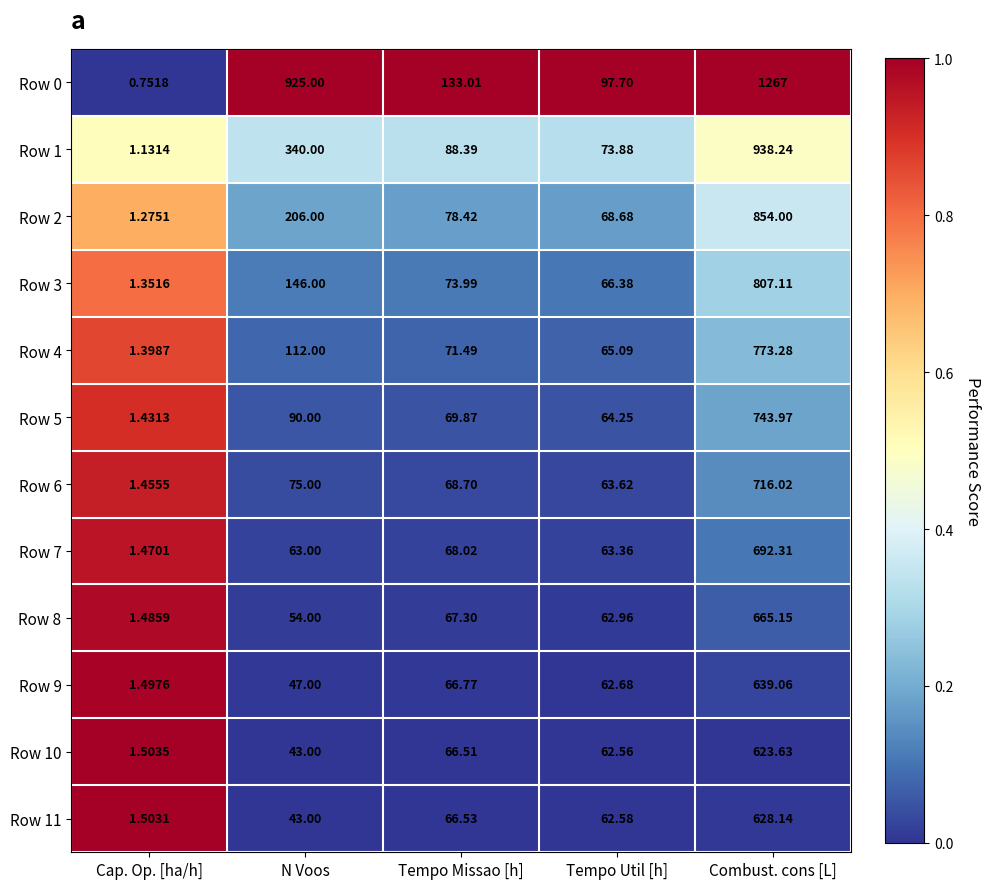

Which series changed the most between Tempo Missao [h] and Combust. cons [L]?

Row 0